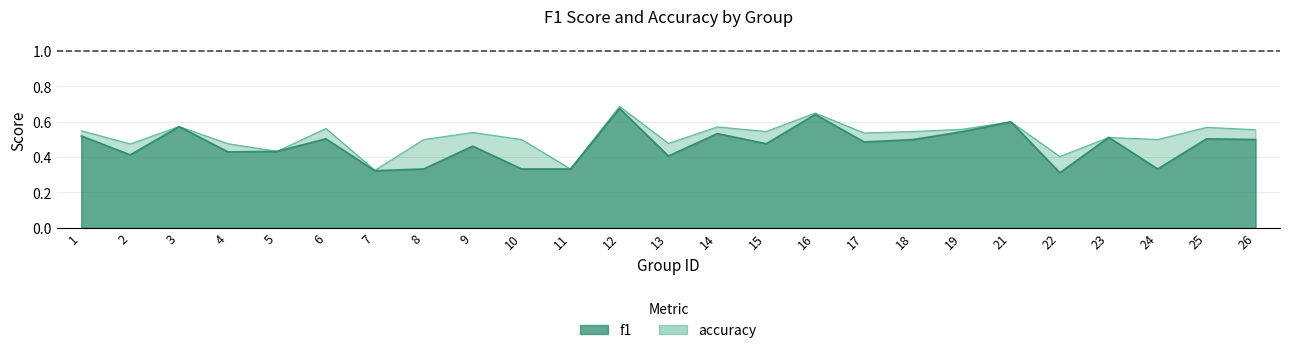

True or false: f1 and accuracy intersect in this chart.

False